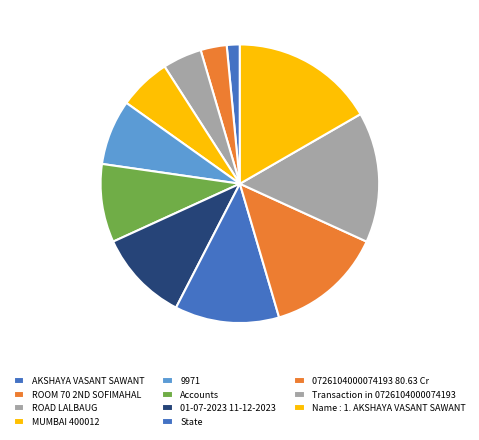

How many slices are in this pie chart?

11